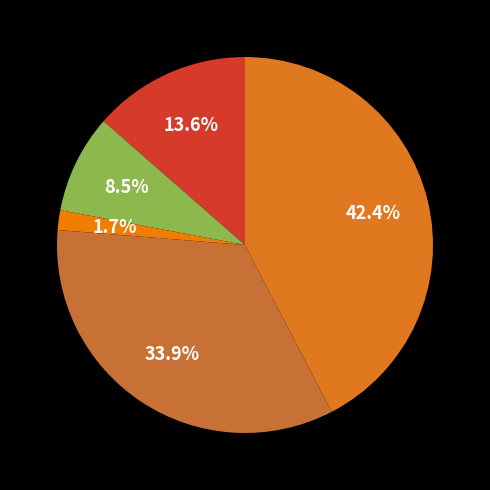

How many segments does this pie chart have?

5